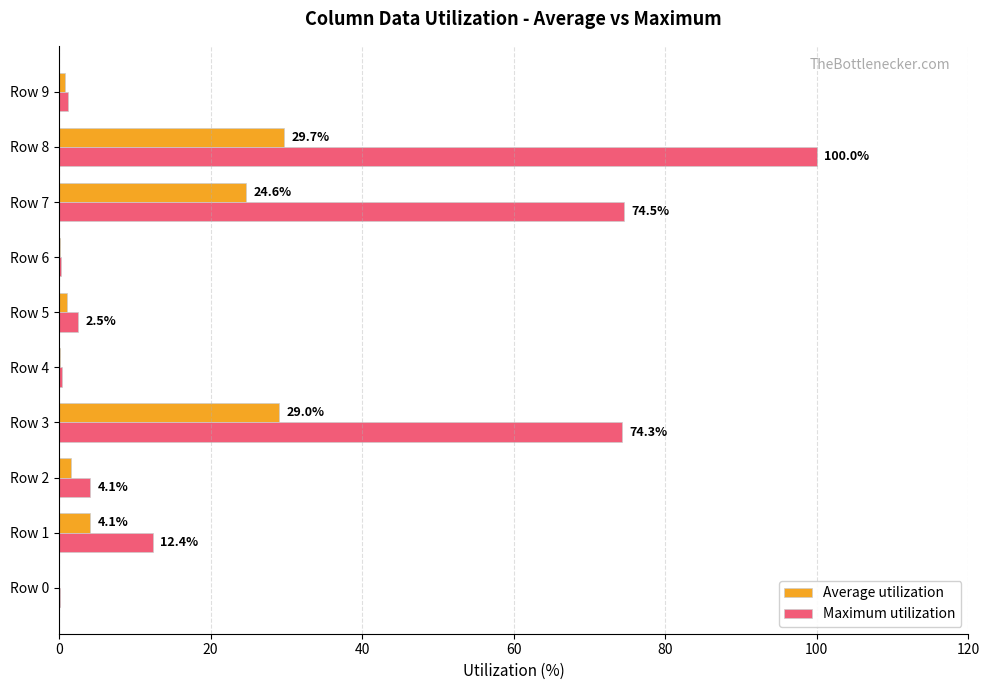

At which label is Maximum utilization closest to 50?

Row 3